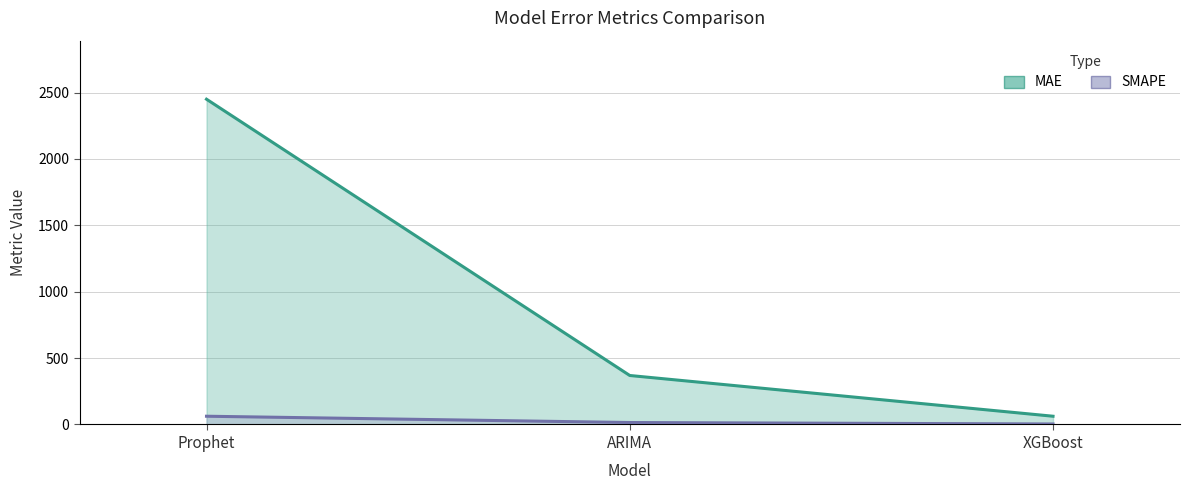

What is the label of the 2nd point from the right?

ARIMA